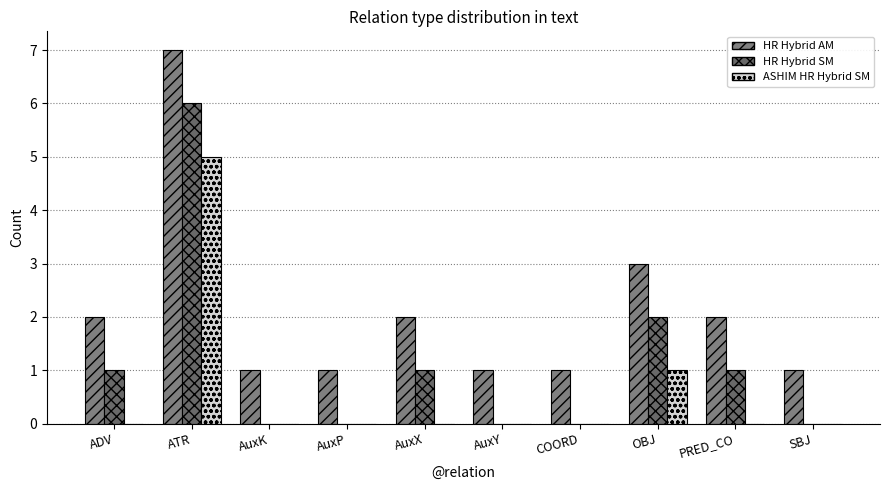

At which label does ASHIM HR Hybrid SM reach its peak?

ATR